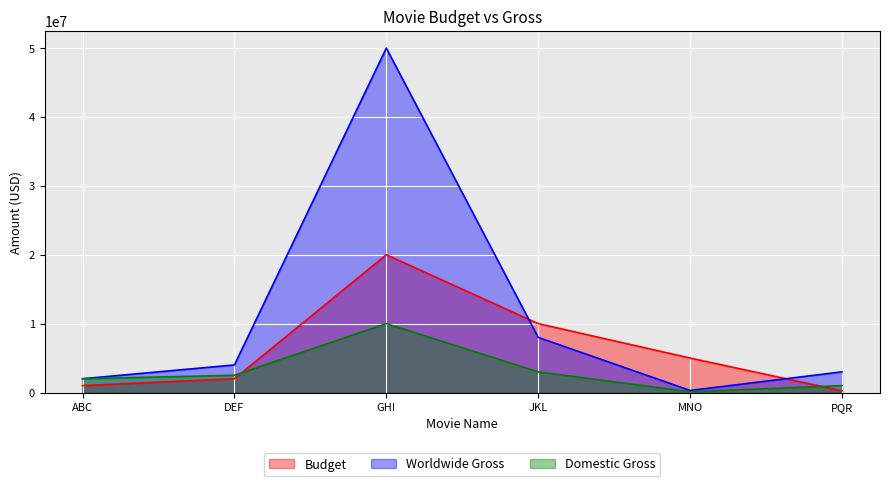

Where do Budget and Domestic Gross first cross each other?

DEF and GHI